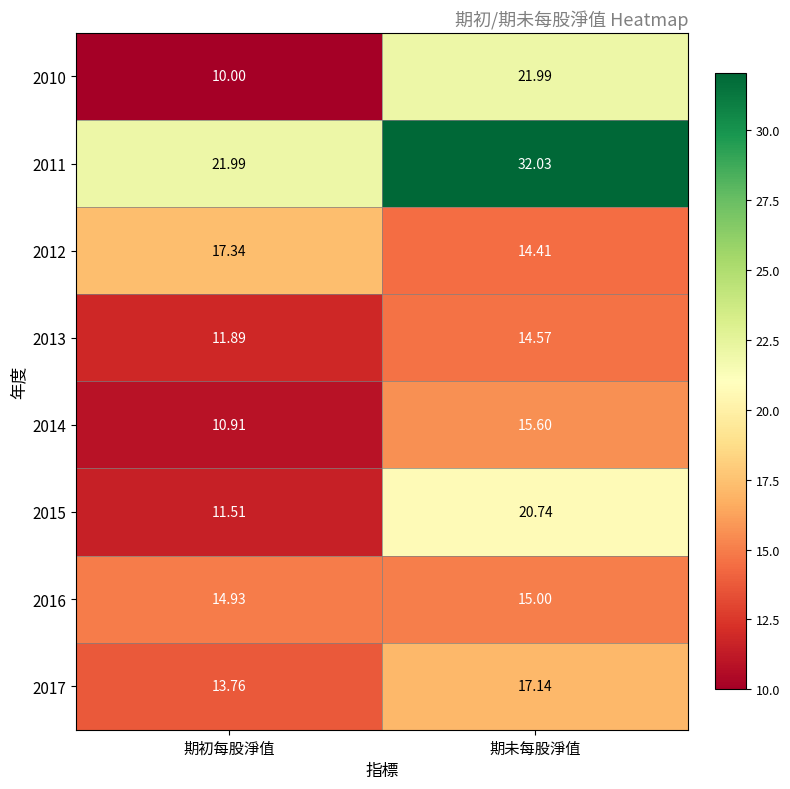

At which label does 2015 first exceed 20?

期未每股淨值